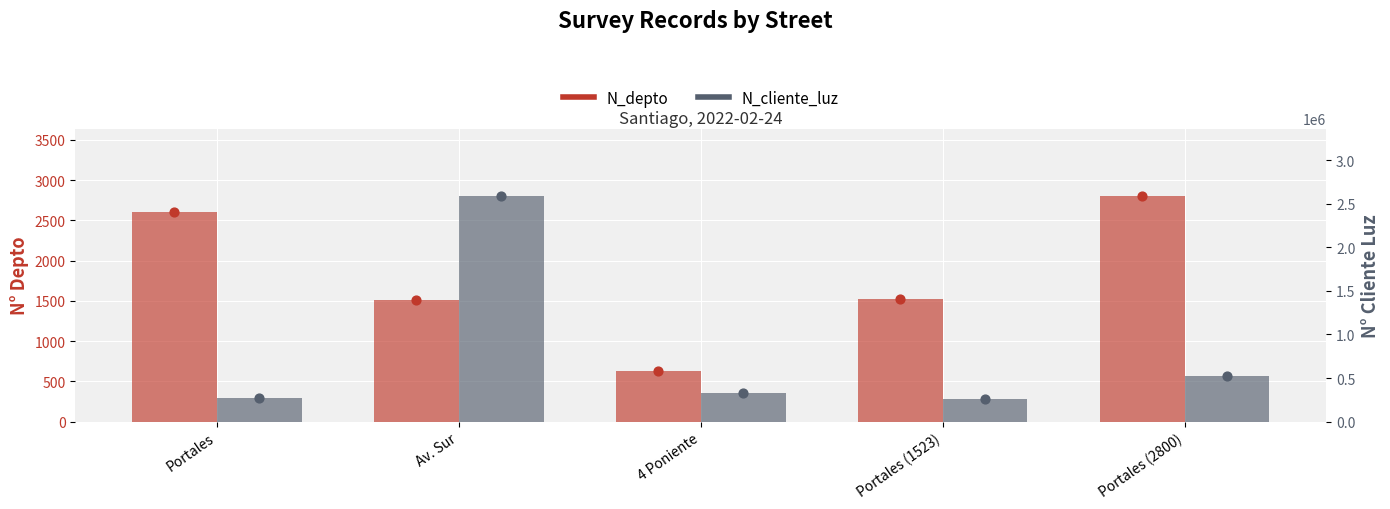

Which series contains the highest Y value?

N_cliente_luz